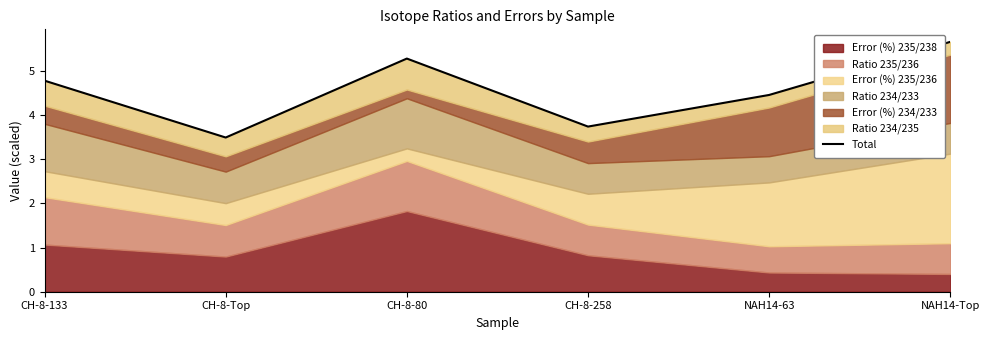

Rank the categories by value from lowest to highest.

CH-8-Top, CH-8-258, NAH14-63, CH-8-133, CH-8-80, NAH14-Top